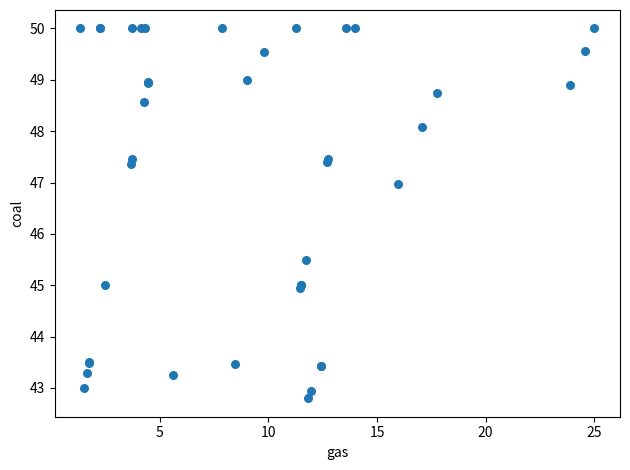

What Y value in the scatter plot is closest to 46?

45.5